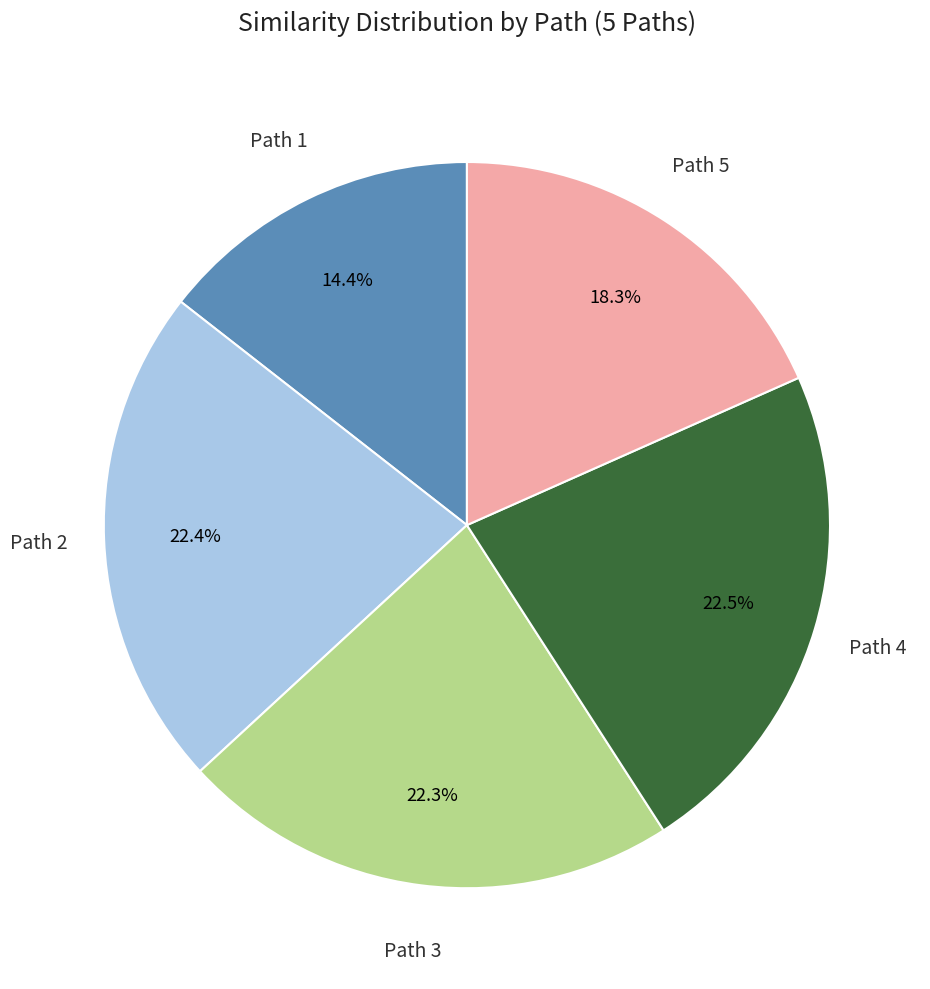

Is there a majority slice in this chart?

No